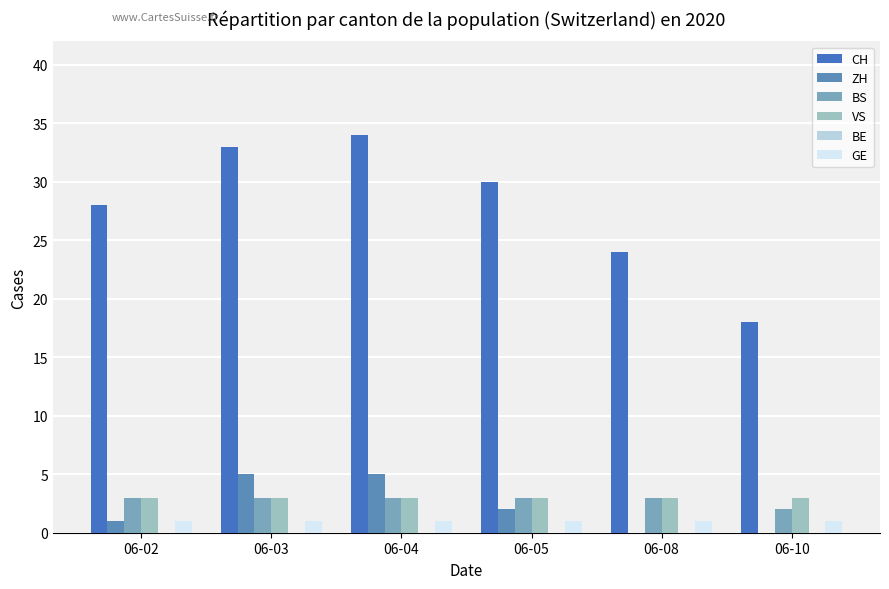

True or false: GE has a value of 1 at 06-02.

True